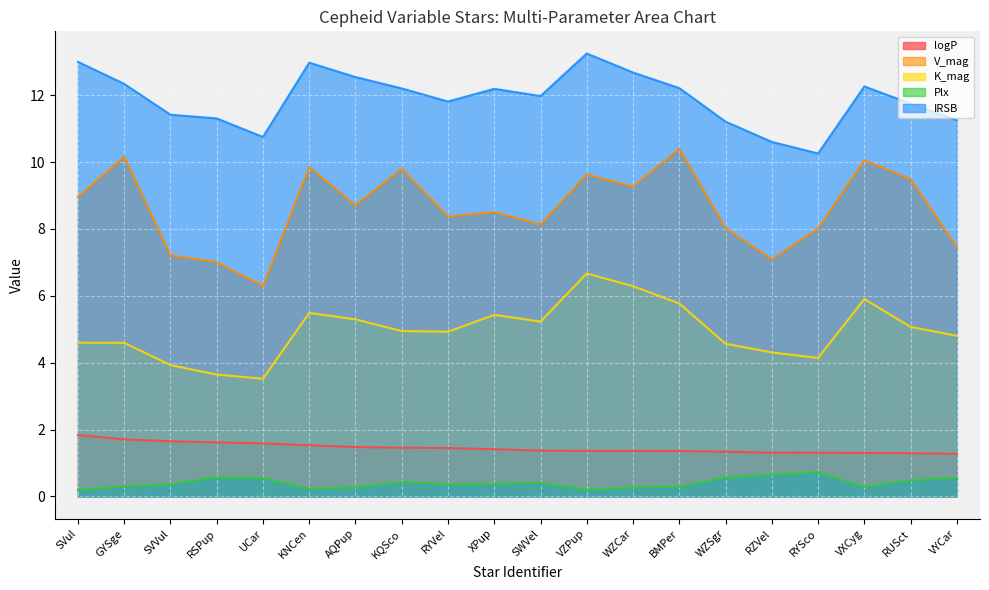

The IRSB series shows 11.3 at RSPup. True or false?

True